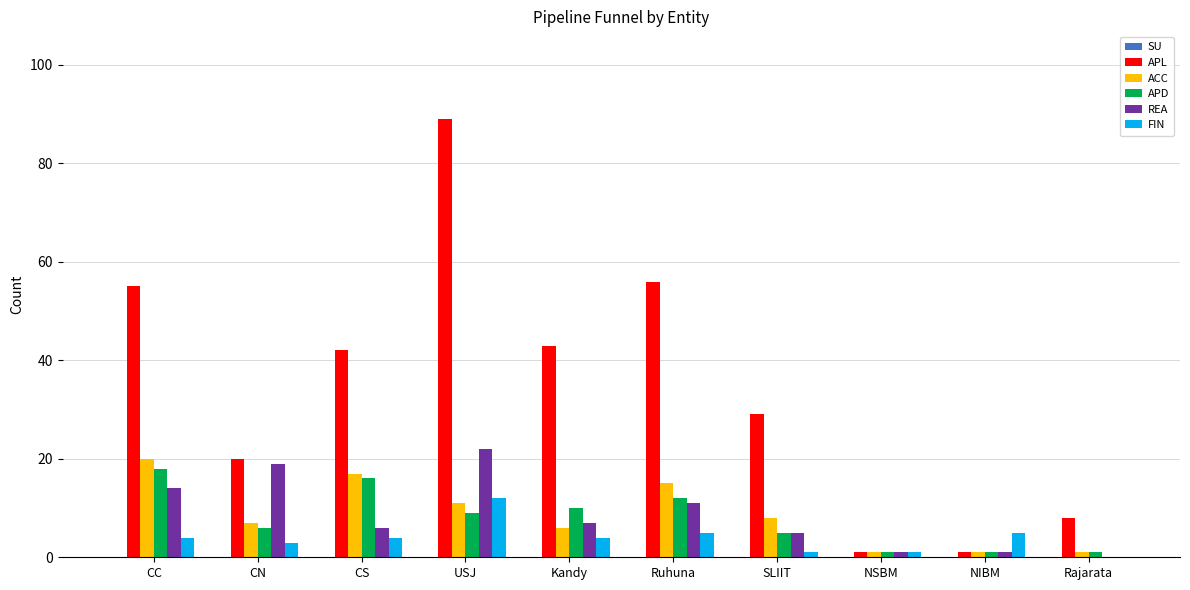

Which category has the highest value in the APL series?

USJ